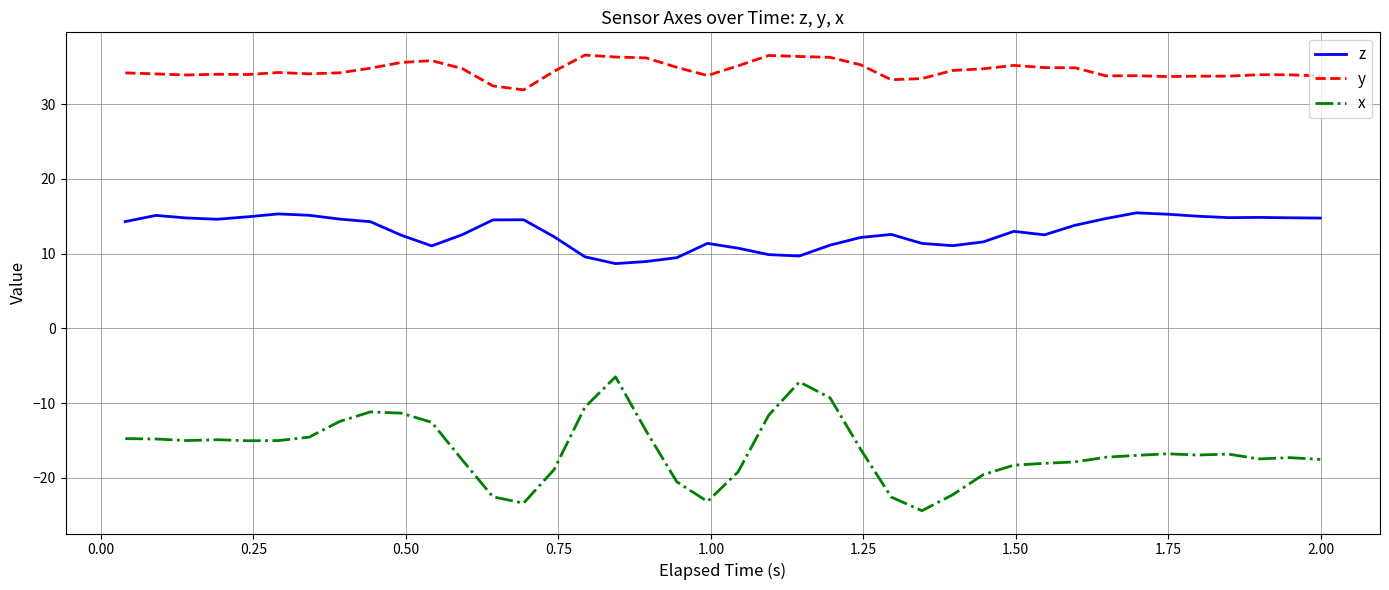

At how many categories does at least one series exceed 8?

40